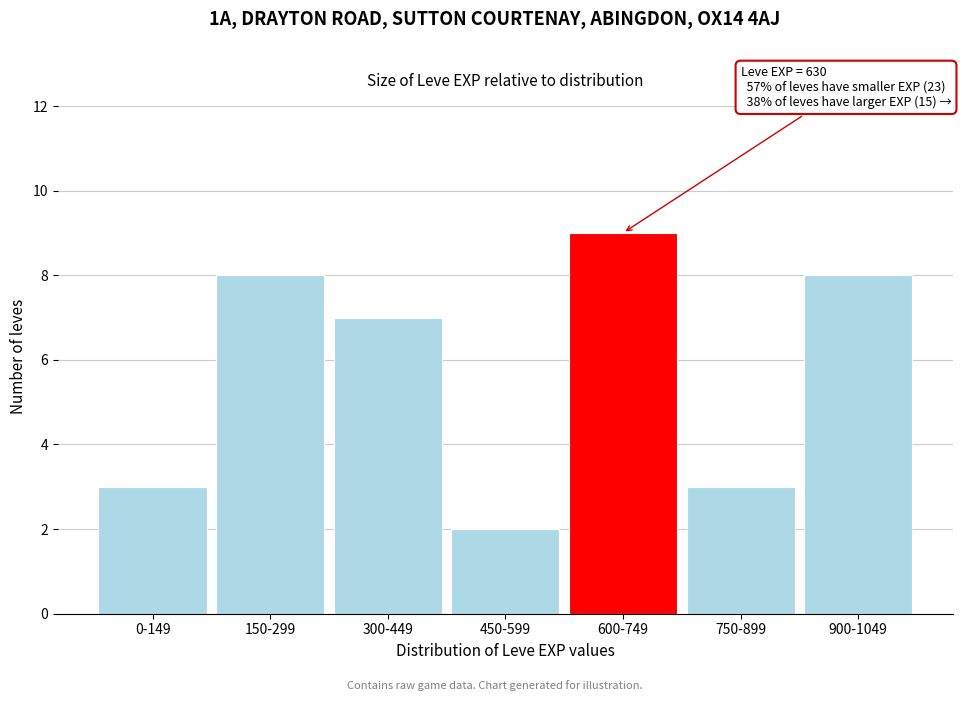

Reading left to right, transcribe all the data shown in this chart.

3	8	7	2	9	3	8